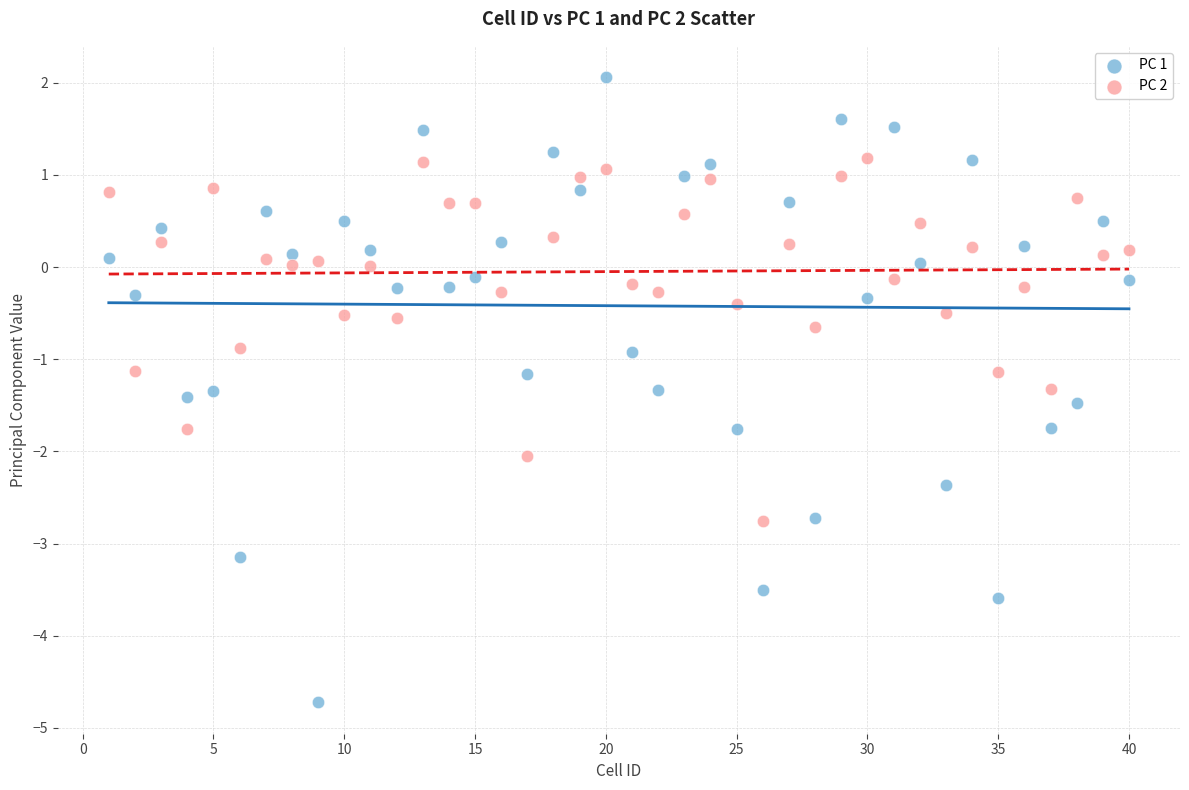

Which series has the largest Y range (max minus min)?

PC 1